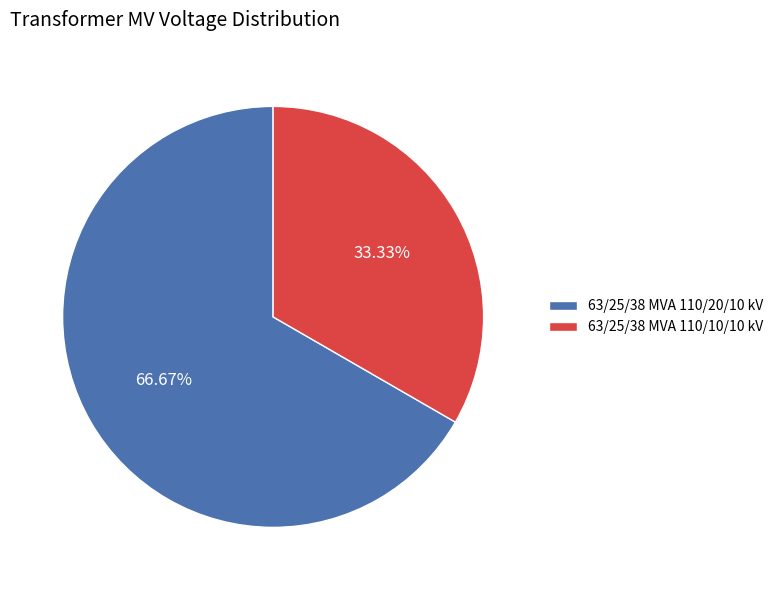

What is the ratio of the value at 63/25/38 MVA 110/10/10 kV to the value at 63/25/38 MVA 110/20/10 kV?

0.5